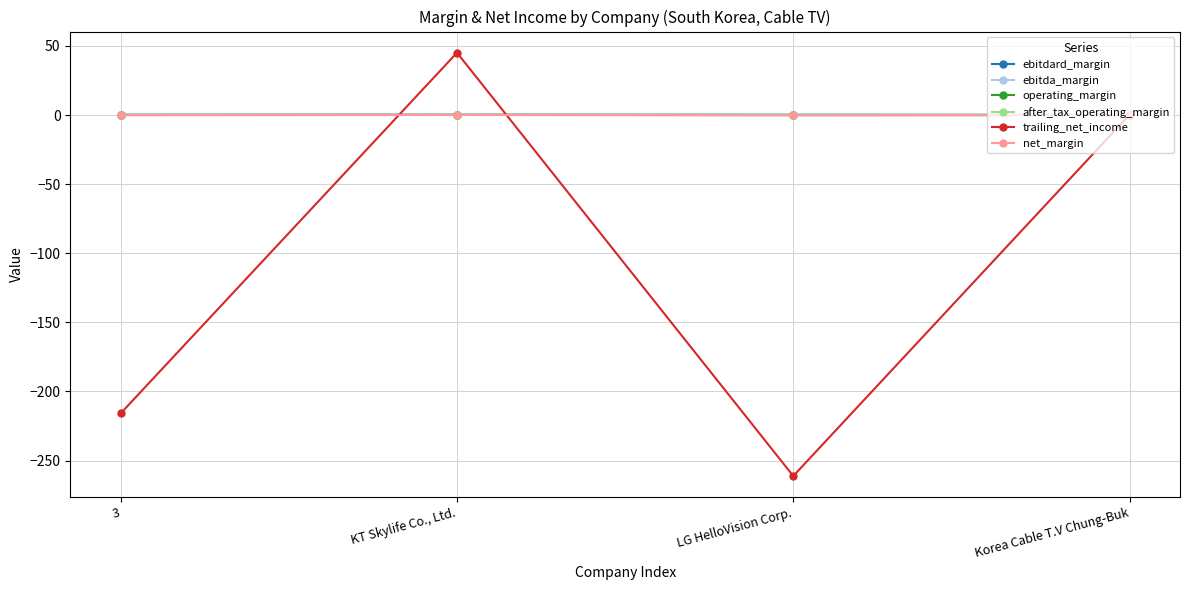

What is the greatest value displayed?

45.1